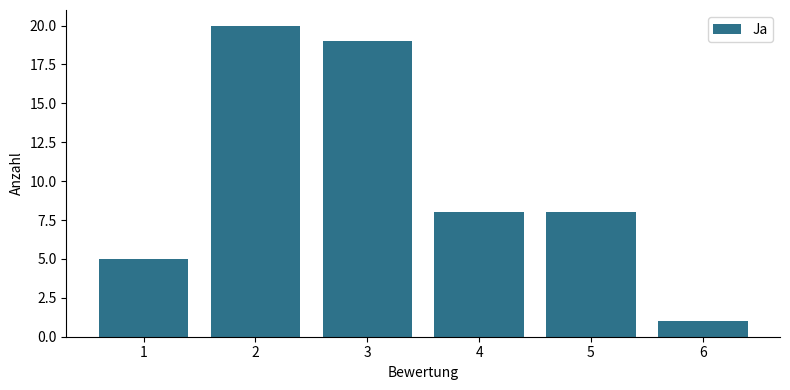

Reading left to right, transcribe all the data shown in this chart.

1=5	2=20	3=19	4=8	5=8	6=1